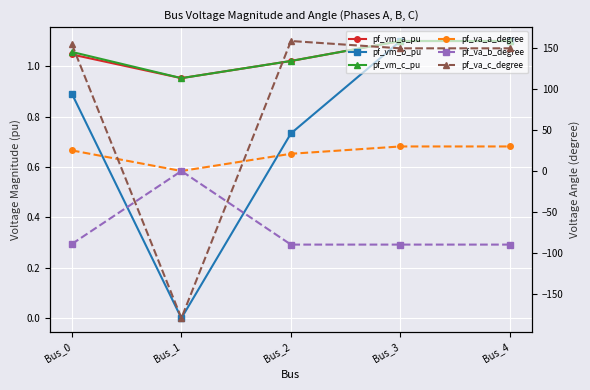

How many series are shown in this chart?

6